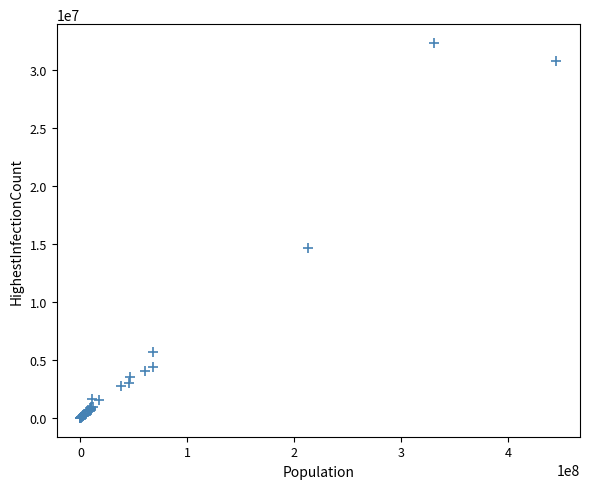

What Y value in the scatter plot is closest to 16174948?

14659011